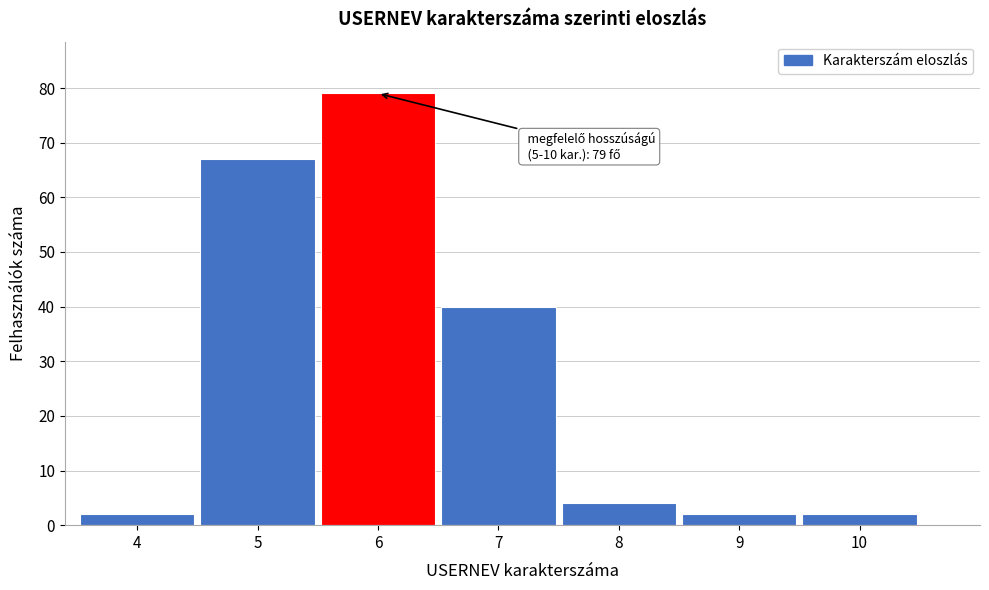

Reading right to left, transcribe all the data shown in this chart.

2	2	4	40	79	67	2